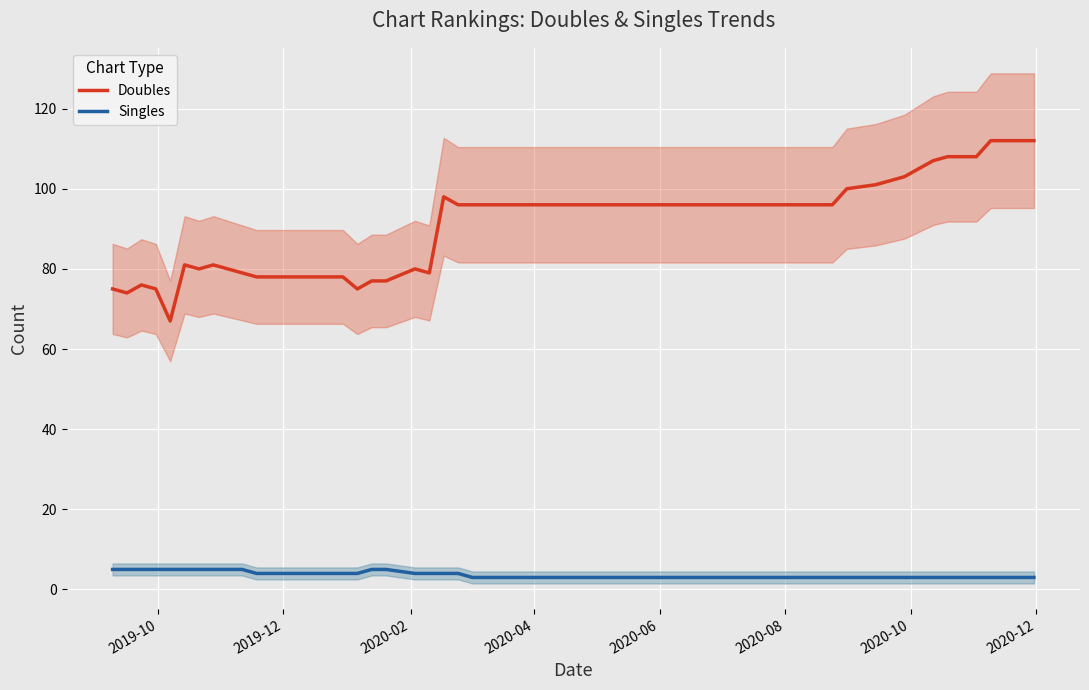

What is the average value of the Doubles series?

89